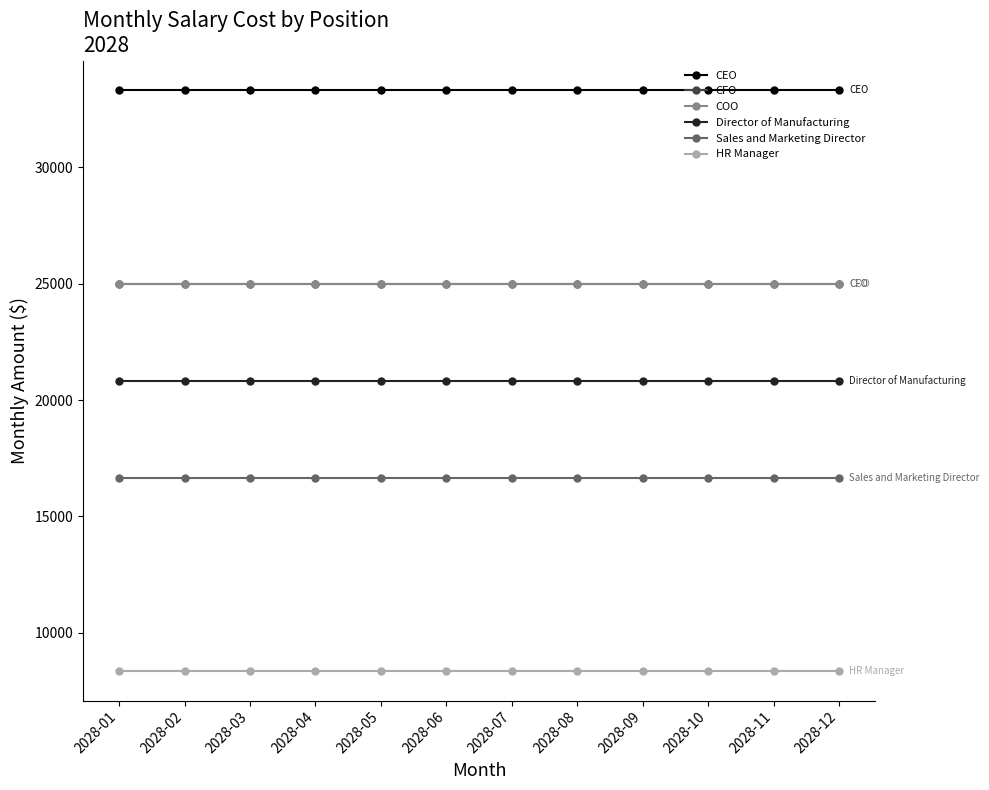

Does the chart have visible grid lines?

No